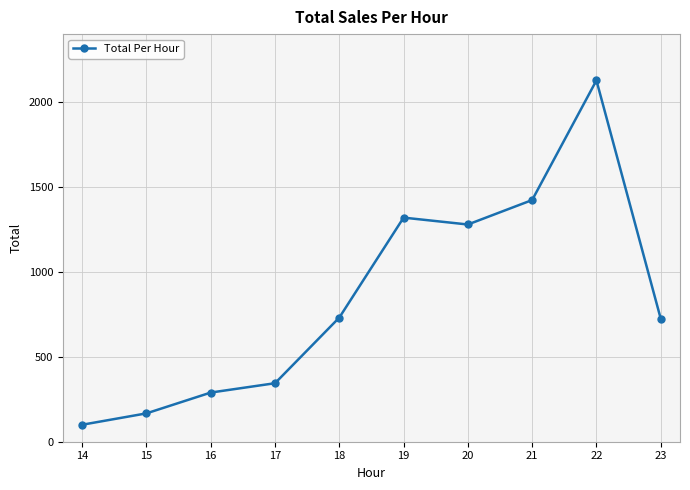

What value does the data have at 18?

731.0